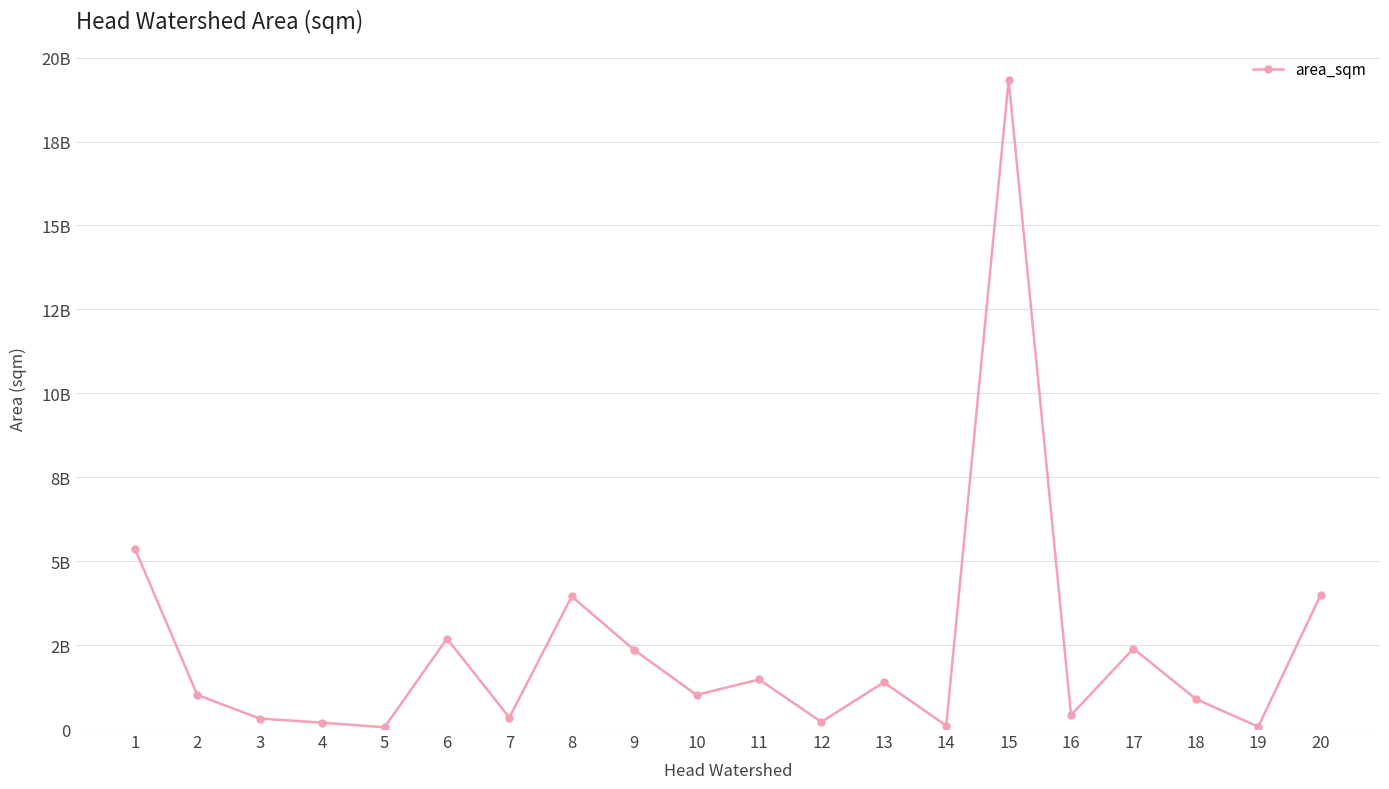

Is this an area chart (filled region under the line)?

No